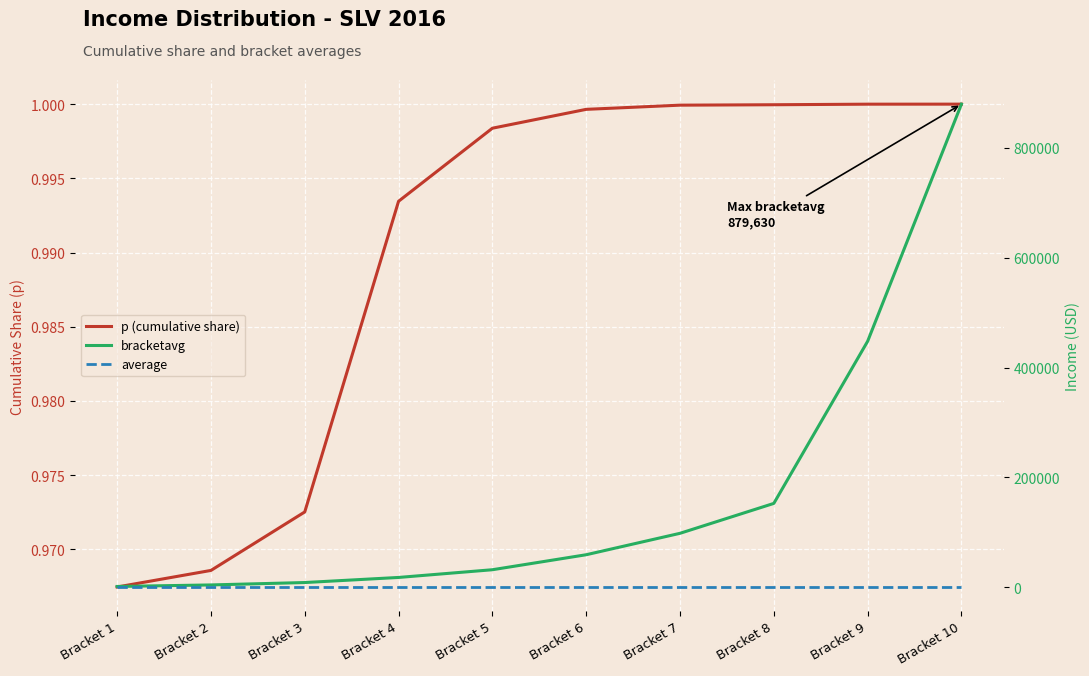

Reading left to right, transcribe all the data shown in this chart.

p (cumulative share): 1.0	1.0	1.0	1.0	1.0	1.0	1.0	1.0	1.0	1.0
bracketavg: 1327.1	4107.8	8473.8	17741.3	31790.7	59103.1	98121.6	152572.6	447779.2	879629.6
average: 350.1	350.1	350.1	350.1	350.1	350.1	350.1	350.1	350.1	350.1